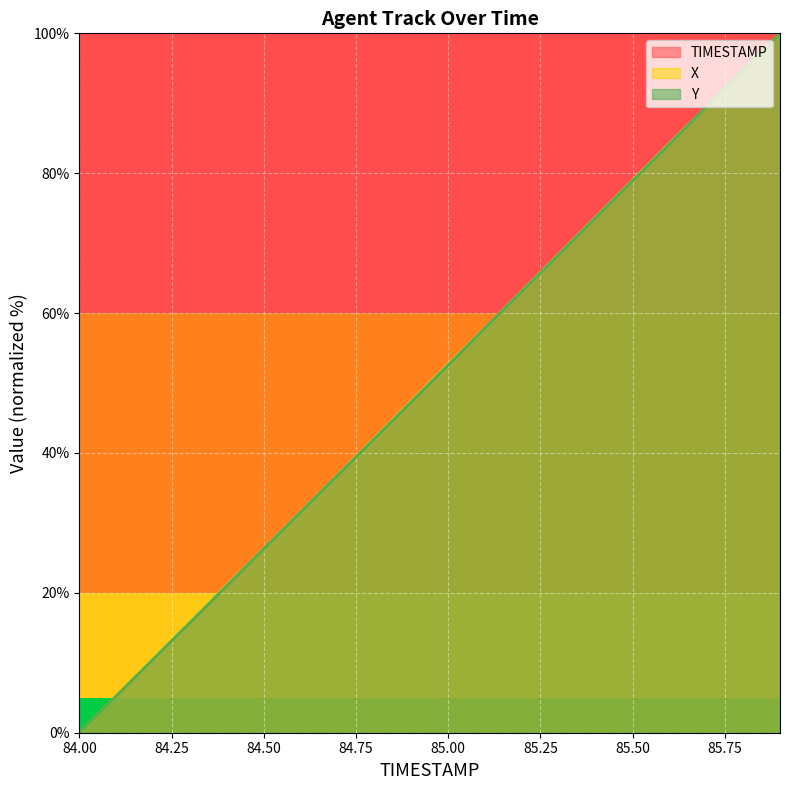

Which series has the widest spread of values?

TIMESTAMP